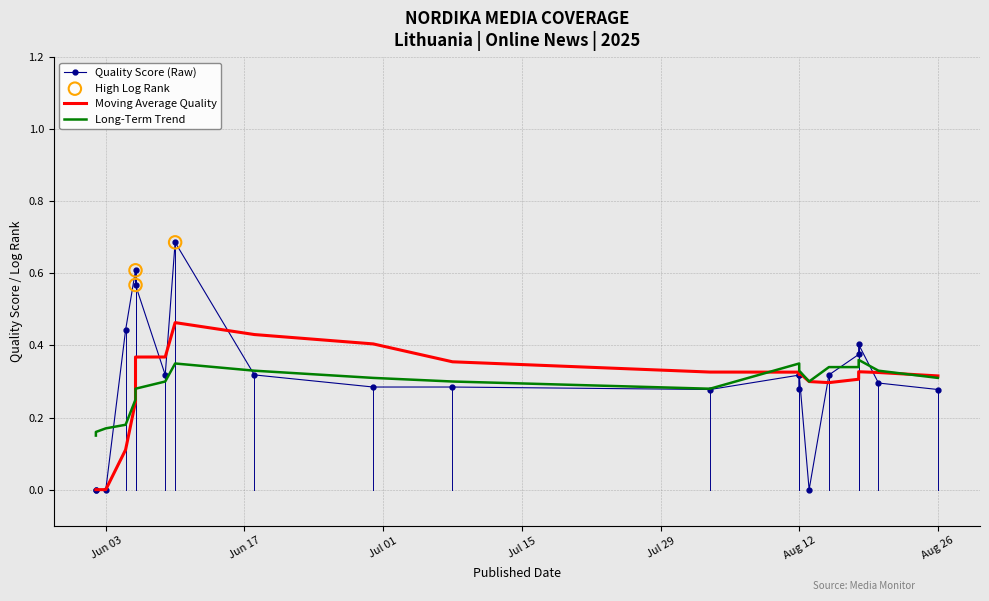

At which category is the sum across all series the highest?

06/10/2025